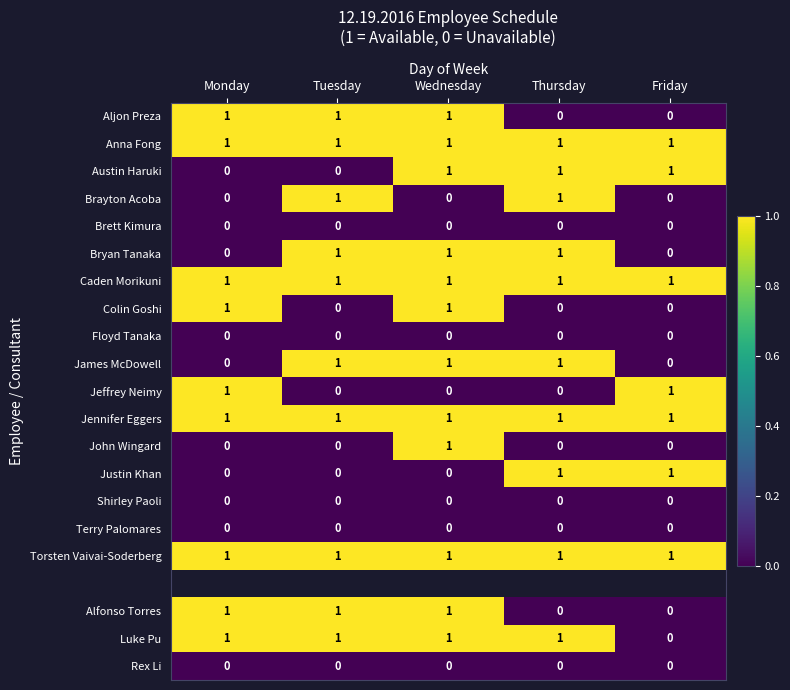

At how many categories does at least one series exceed 0?

5